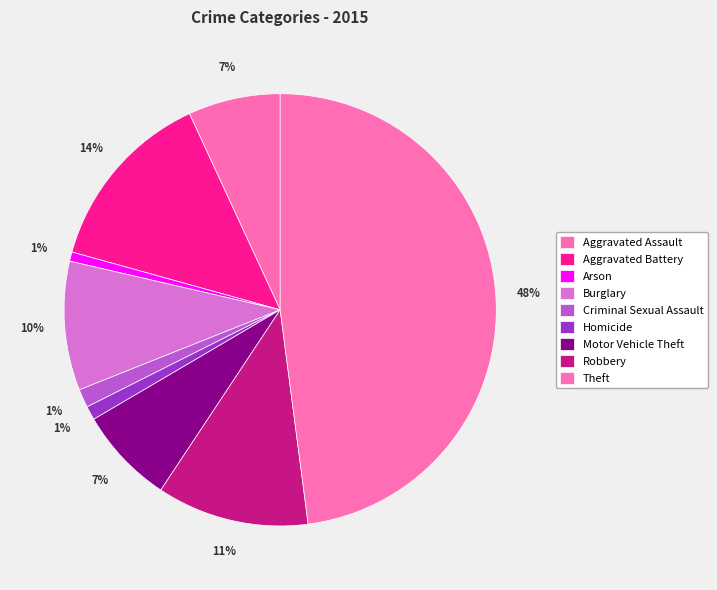

Do Aggravated Assault and Theft together represent more than half of the pie?

Yes